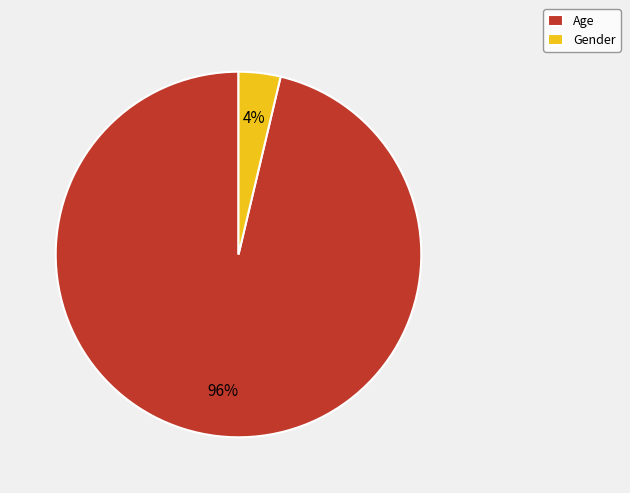

Is it true that Age is 96% of the pie?

True